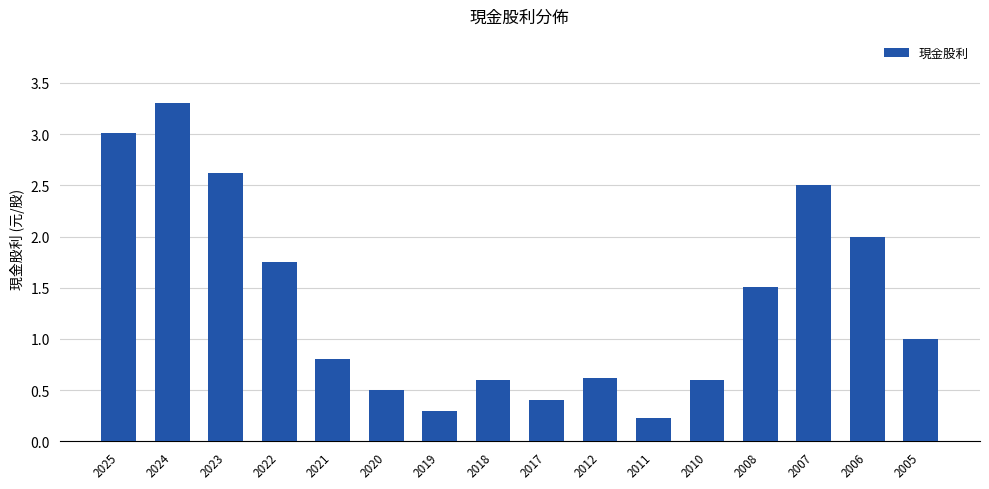

What is the difference between the maximum and minimum values?

3.1